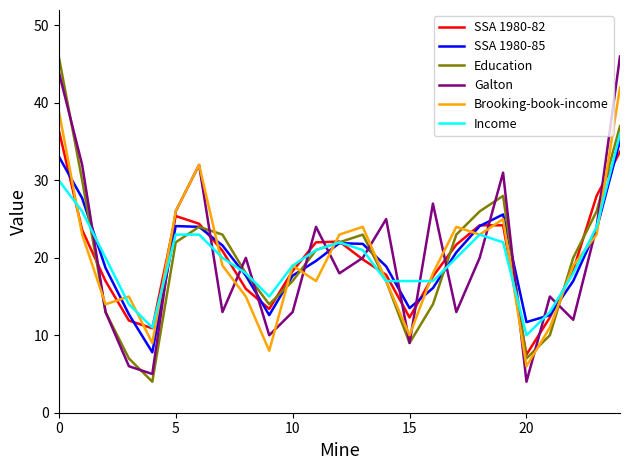

In SSA 1980-82, how many points are lower than both neighbors (excluding endpoints)?

4